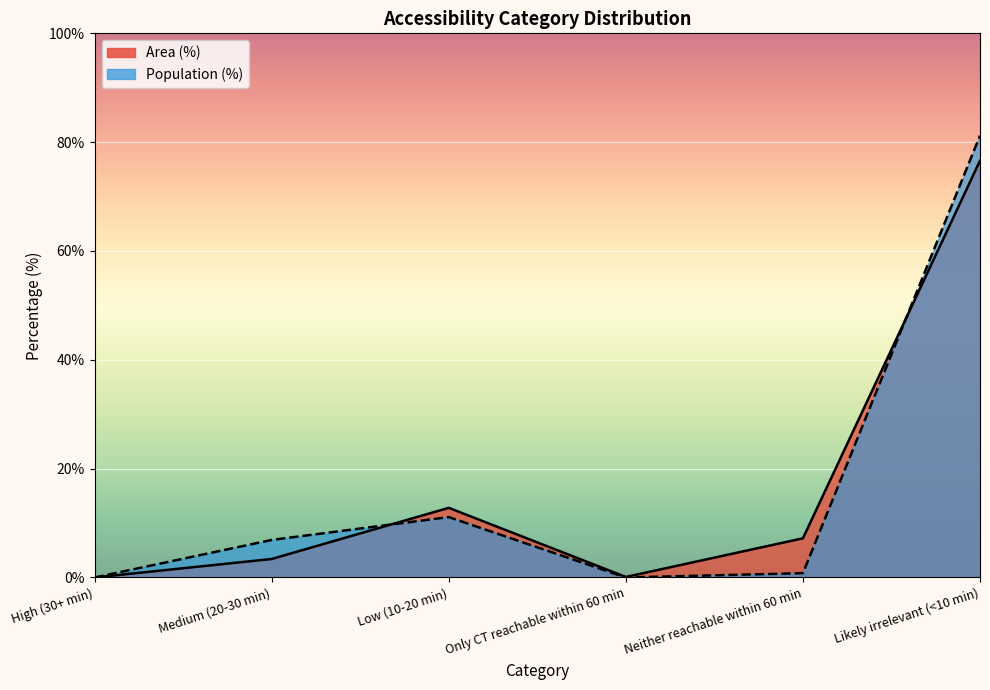

Rank the categories by Area (%) value from highest to lowest.

Likely irrelevant (<10 min), Low (10-20 min), Neither reachable within 60 min, Medium (20-30 min), Only CT reachable within 60 min, High (30+ min)